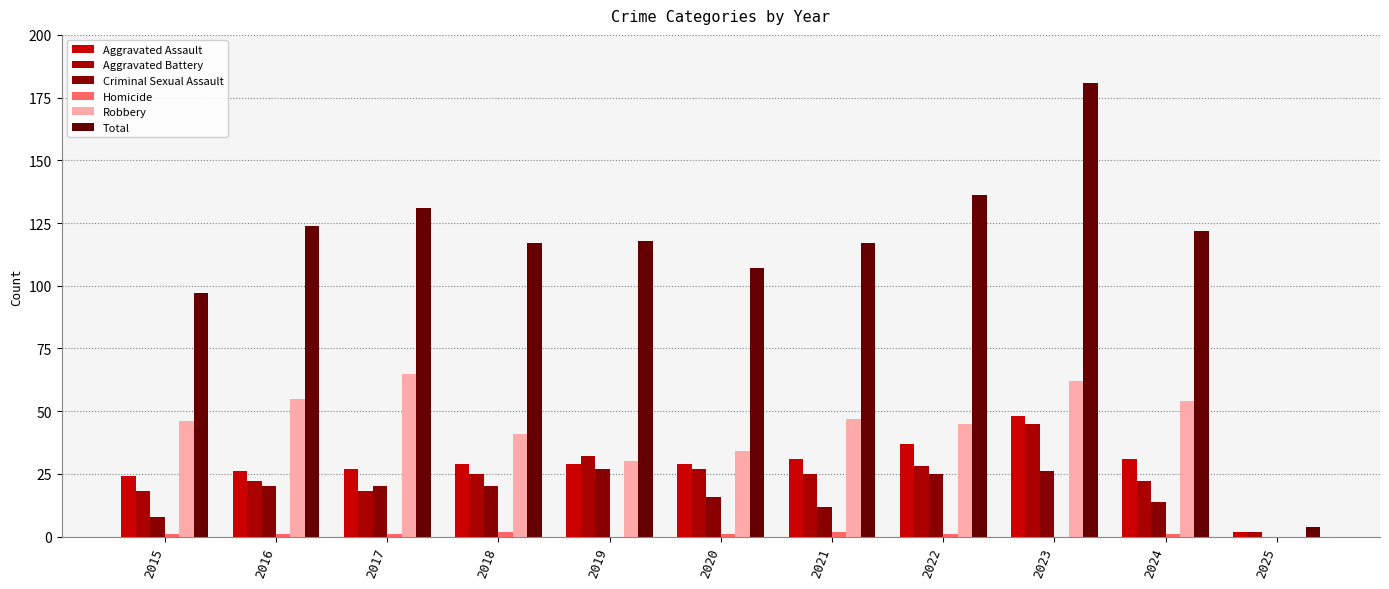

At which category is the sum across all series the highest?

2023